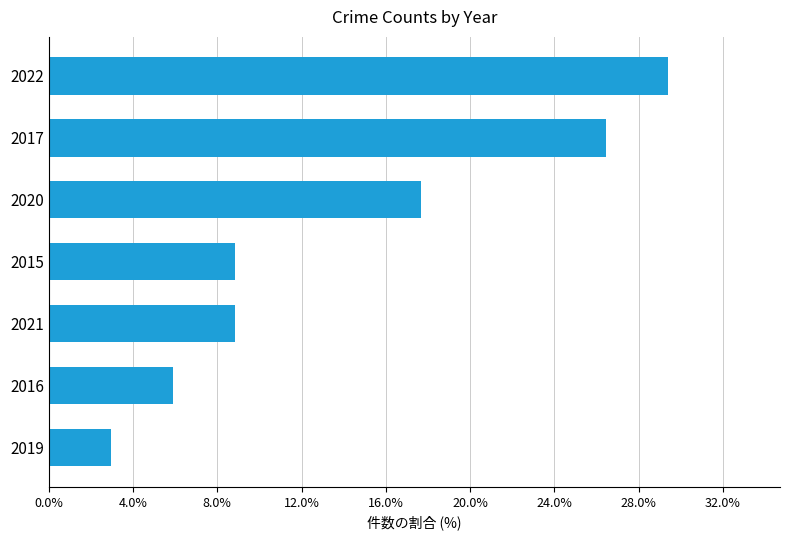

At which label is the value closest to 16?

2020